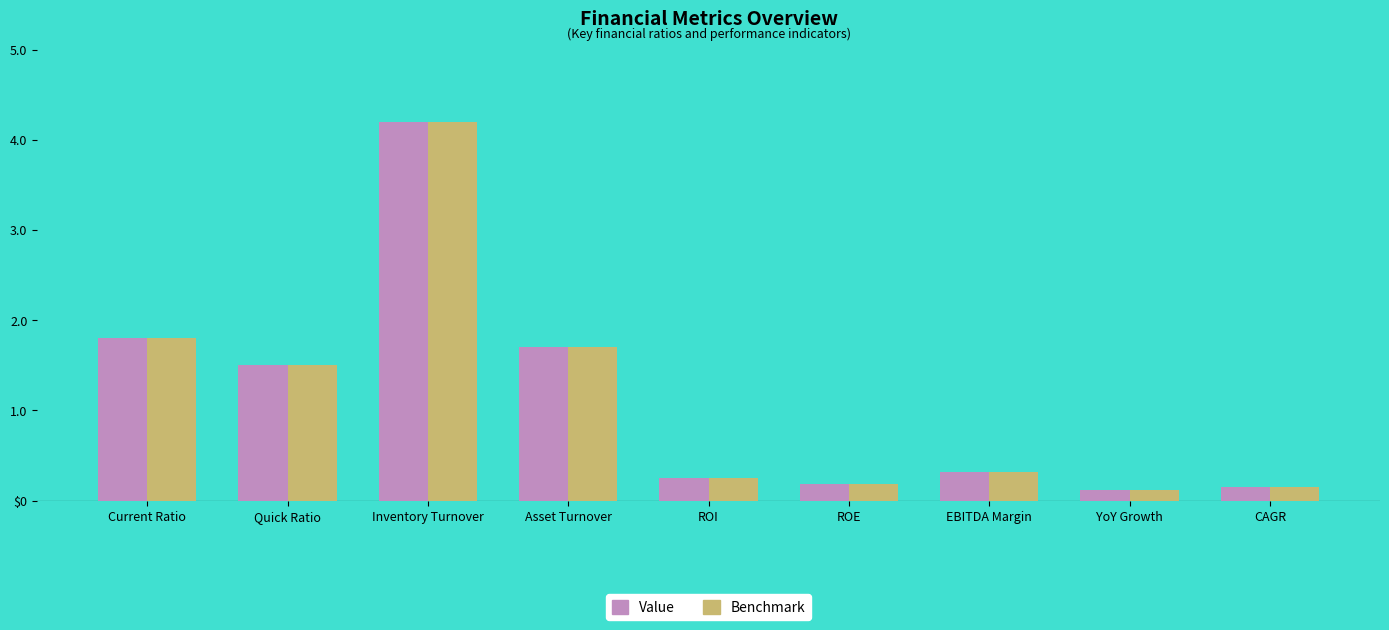

What are all the series names shown in the legend?

Value, Benchmark